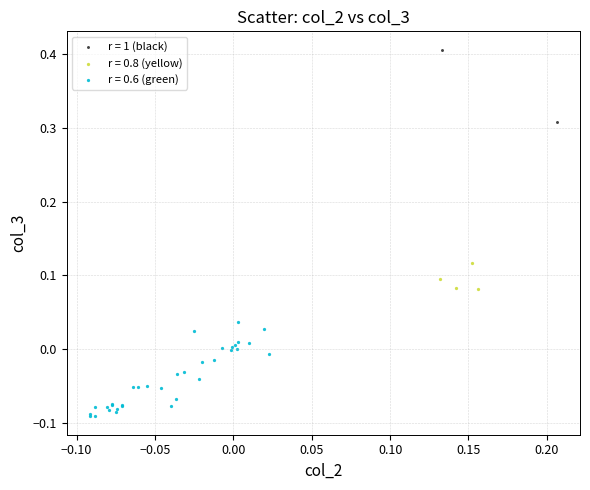

What are all the series names shown in the legend?

r = 1 (black), r = 0.8 (yellow), r = 0.6 (green)